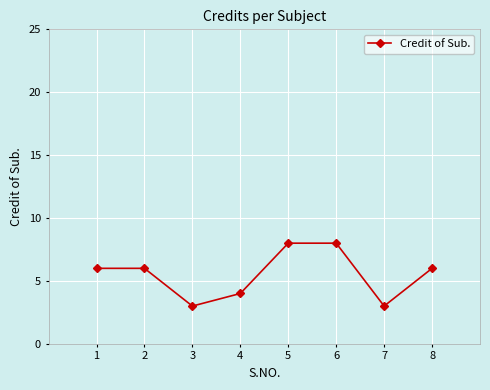

Between 3 and 8, which is larger?

8